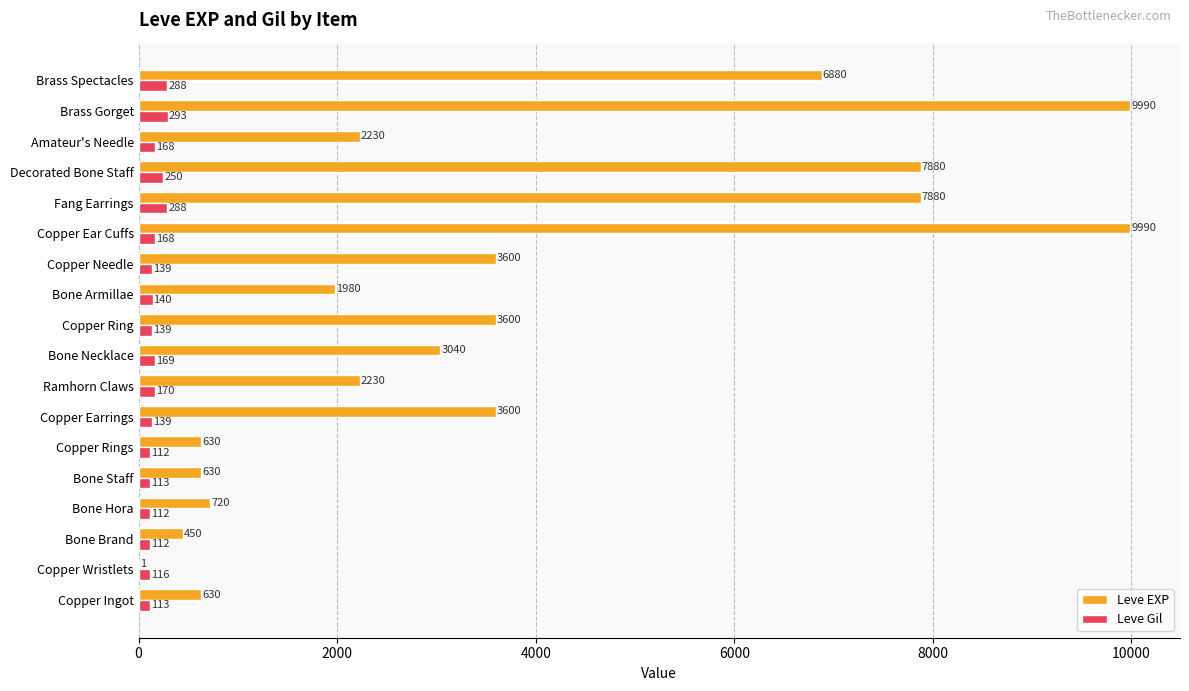

What is the maximum value shown in the chart?

9990